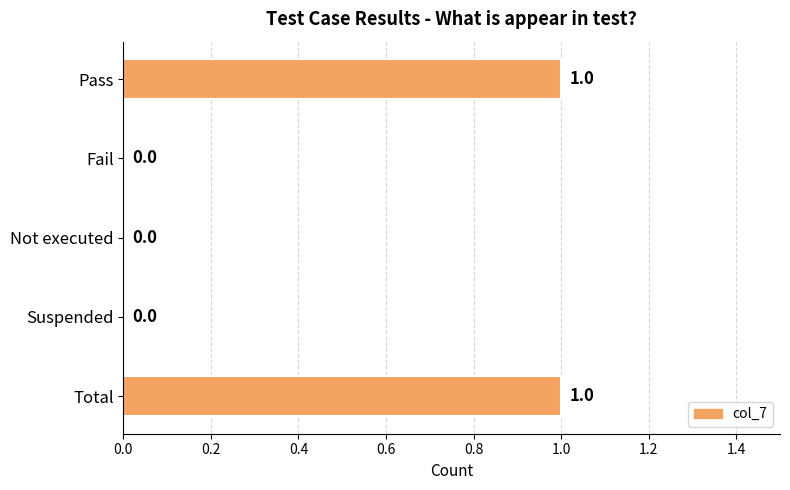

How many positive values are there?

2